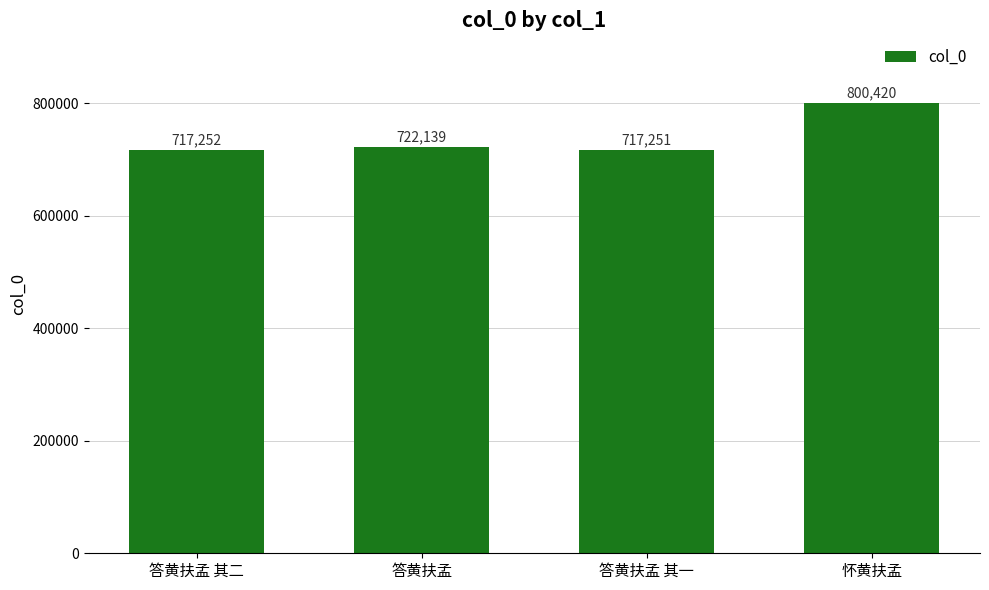

What is the difference between the maximum and minimum values?

83169